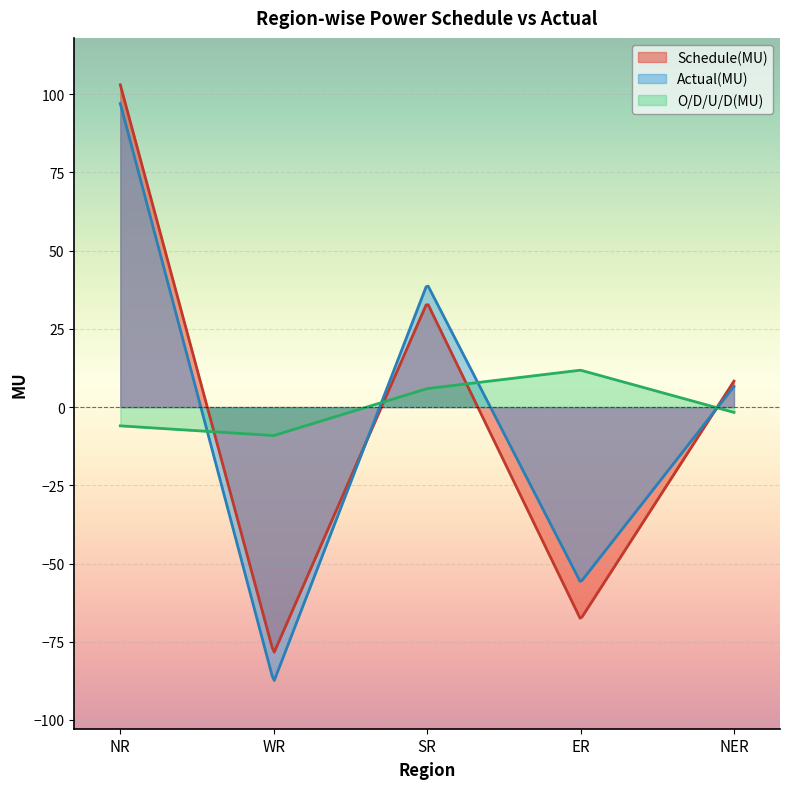

What is the difference between the maximum and minimum values in the O/D/U/D(MU) series?

20.8